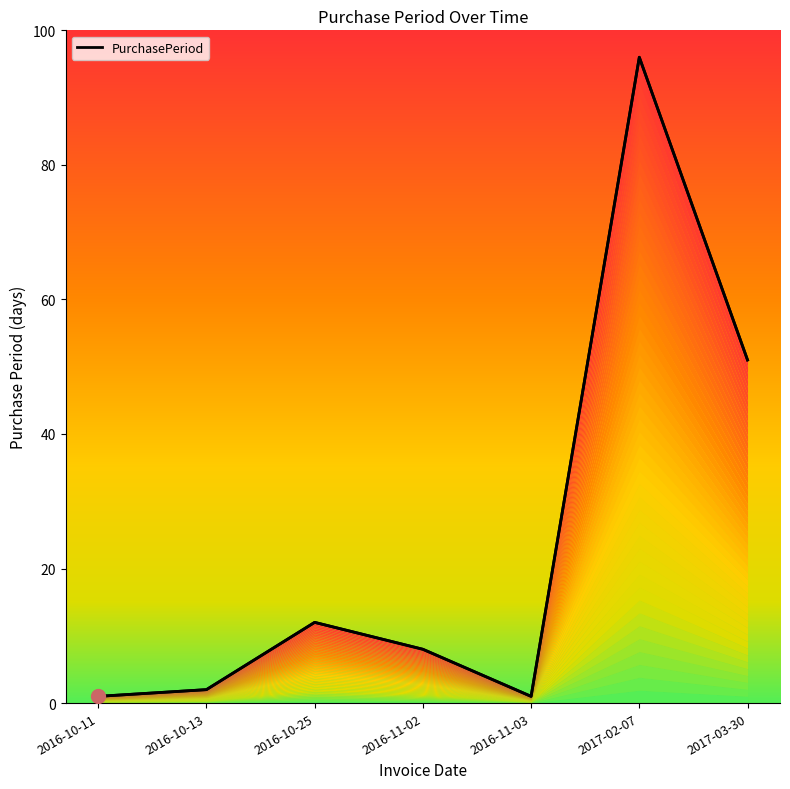

How many points are lower than both their immediate neighbors (excluding endpoints)?

1